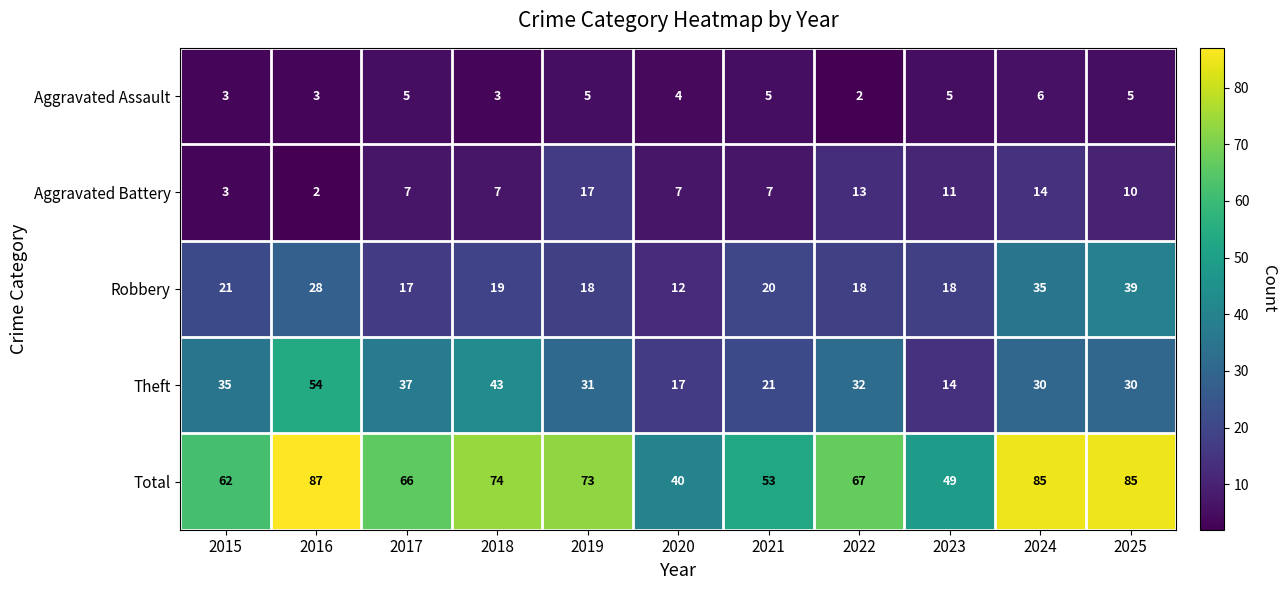

The Aggravated Assault series shows 4 at 2020. True or false?

True